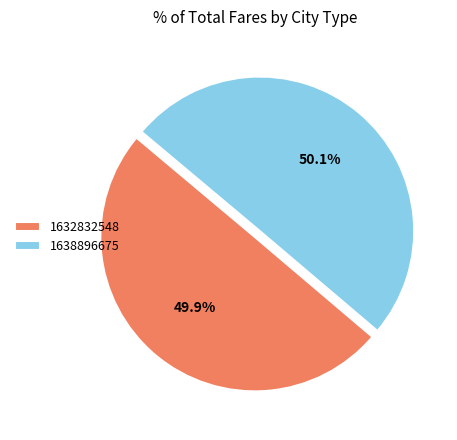

What is the ratio of the value at 1638896675 to the value at 1632832548?

1.0